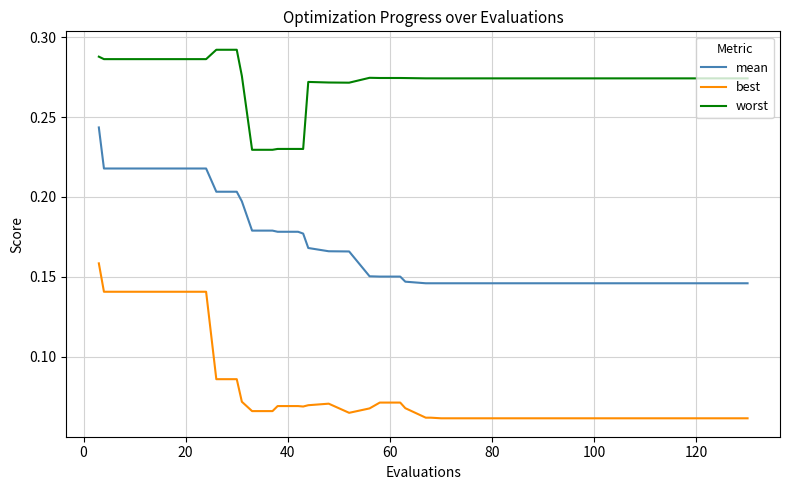

Which series has the widest spread of values?

mean